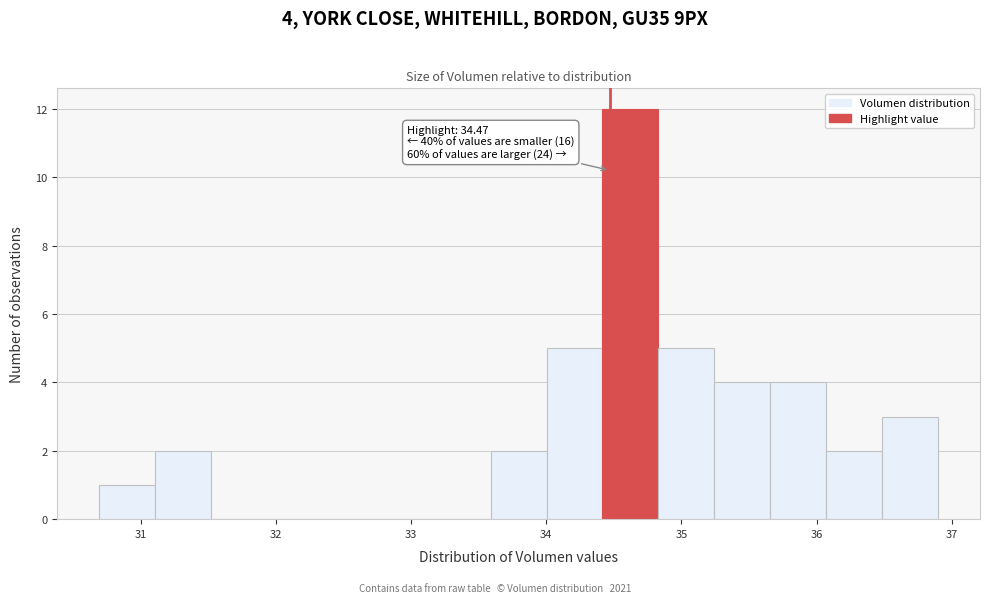

Which range on the x-axis has the tallest bar?

34.4 to 34.8